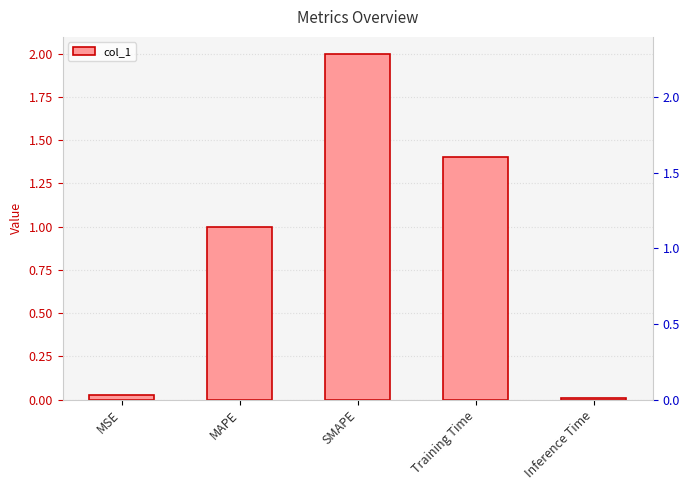

The value at MAPE is 1.0. True or false?

True